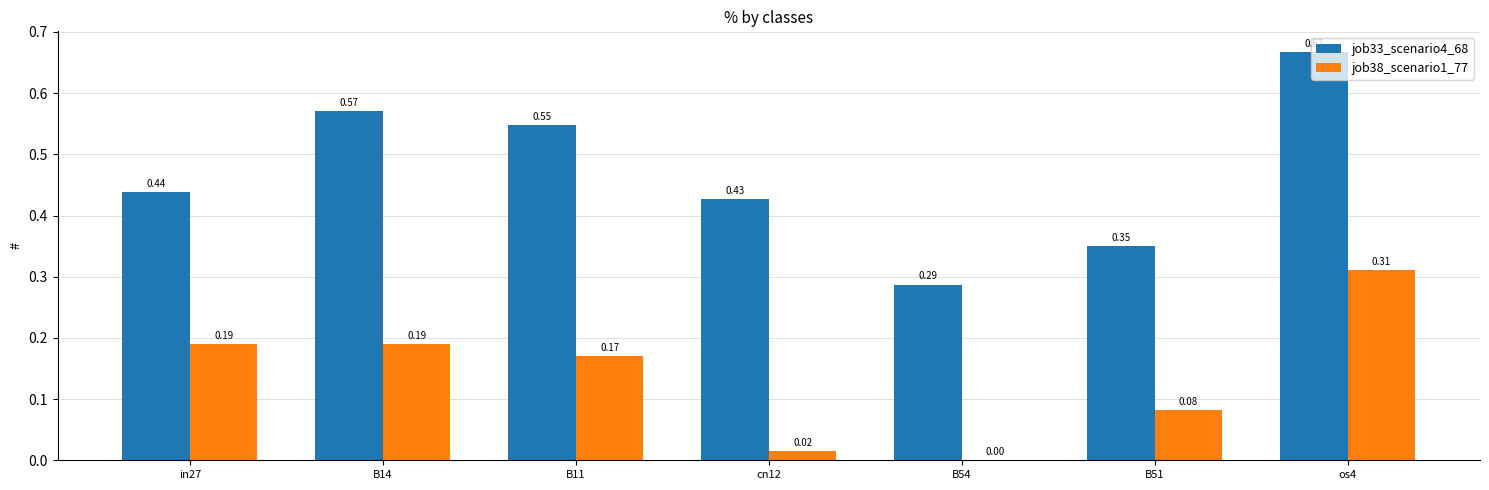

Which series has the widest spread of values?

job33_scenario4_68